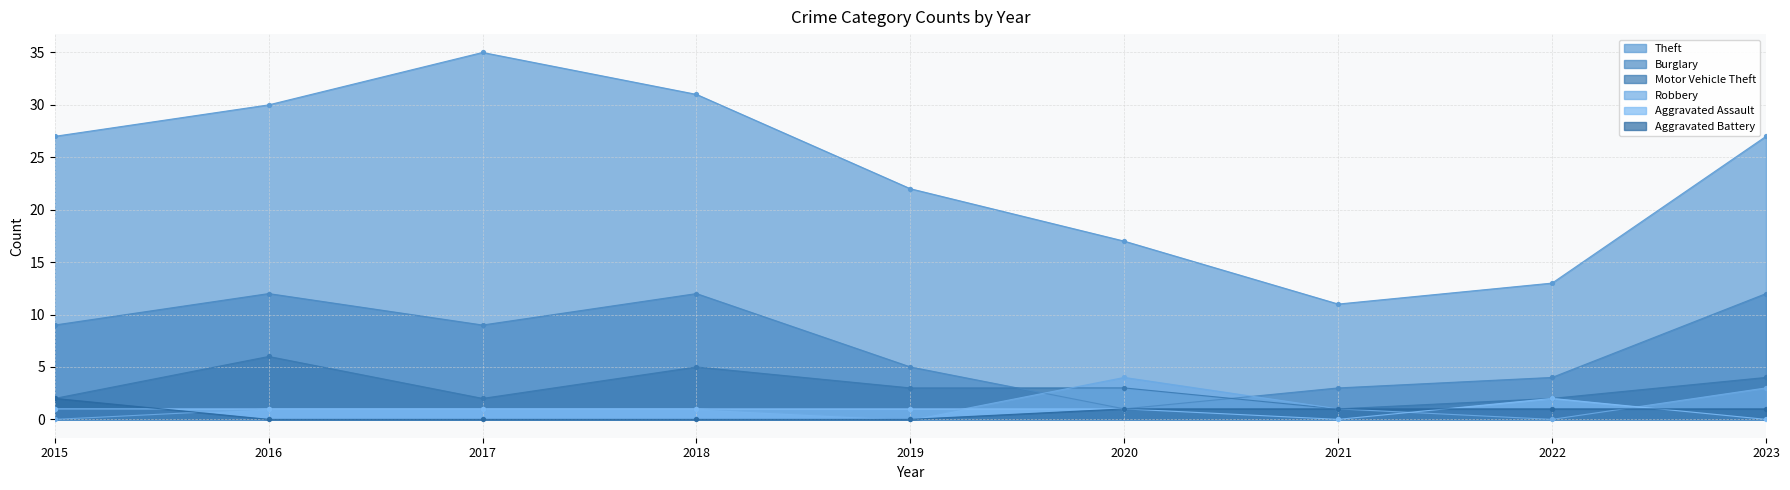

What are all the series names shown in the legend?

Theft, Burglary, Motor Vehicle Theft, Robbery, Aggravated Assault, Aggravated Battery